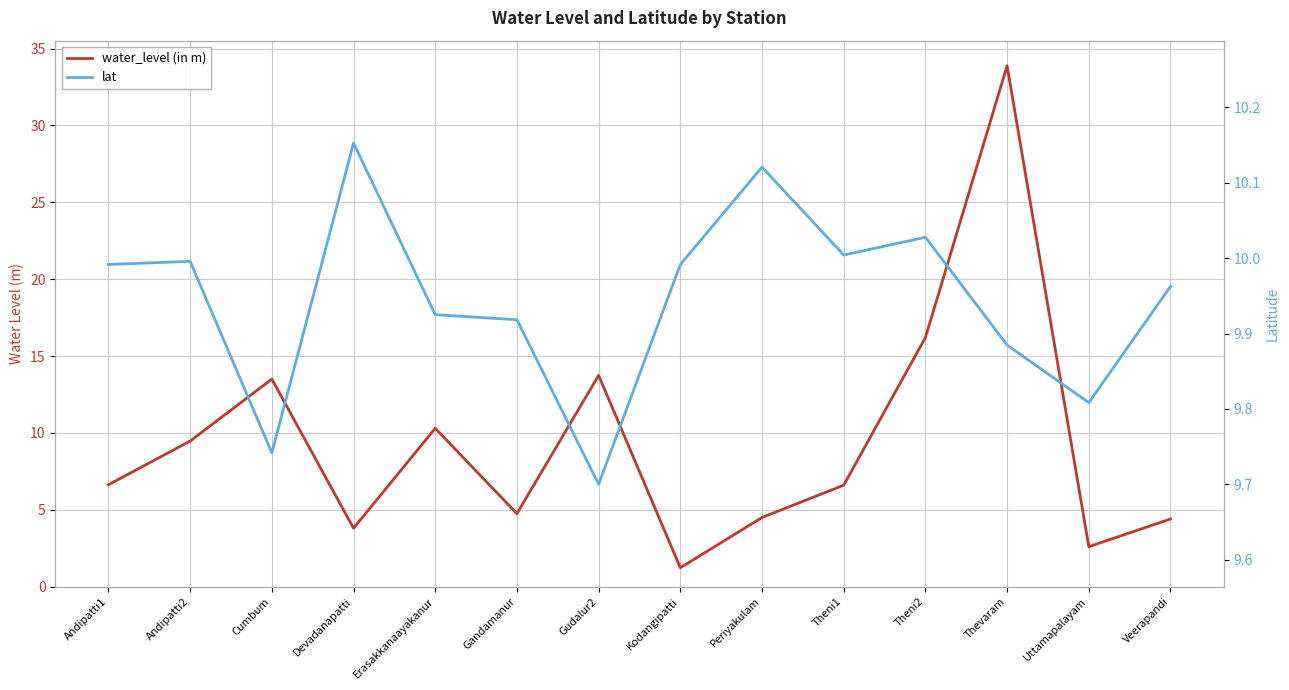

Where is water_level (in m) nearest to the value 17?

Theni2